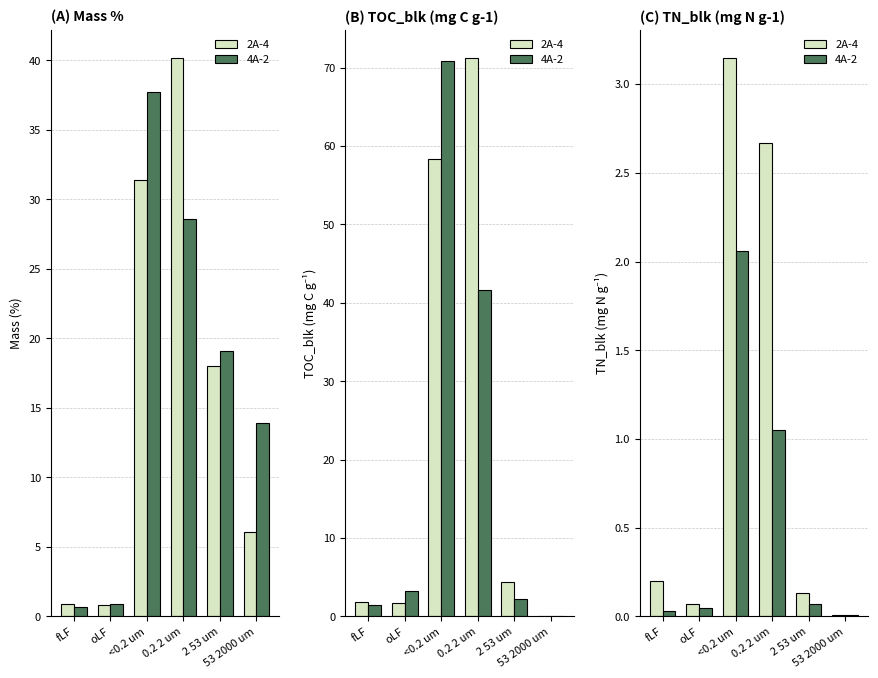

Reading right to left, list all the values displayed in this chart.

2A-4: 53 2000 um=0.0	2 53 um=0.1	0.2 2 um=2.7	<0.2 um=3.1	oLF=0.1	fLF=0.2
4A-2: 53 2000 um=0.0	2 53 um=0.1	0.2 2 um=1.1	<0.2 um=2.1	oLF=0.1	fLF=0.0